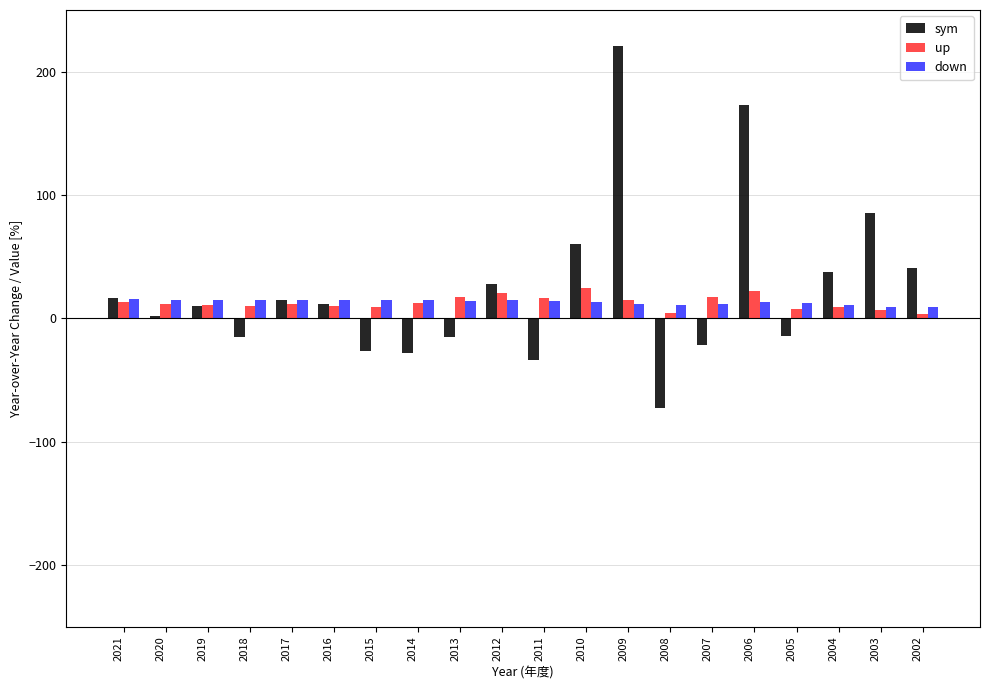

What is the average value of the sym series?

23.8